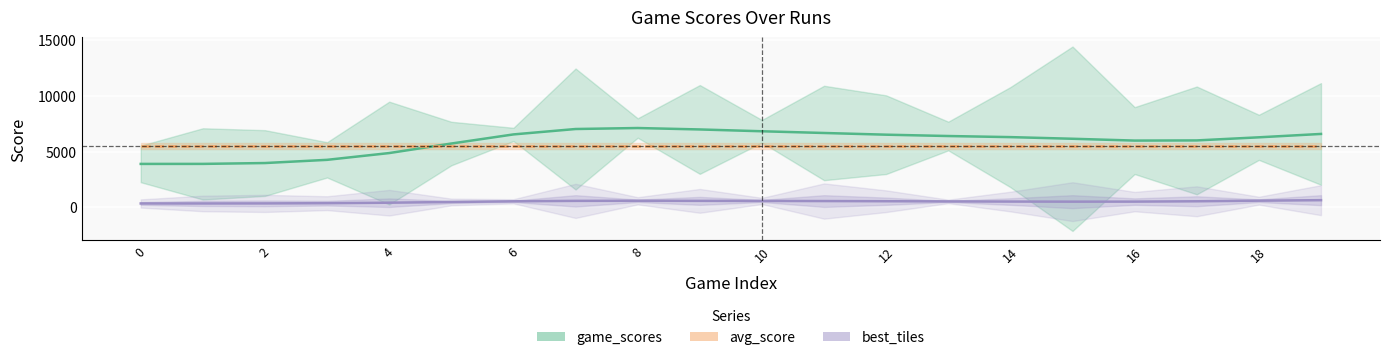

What is the difference between the highest and lowest values at 14?

6461.9